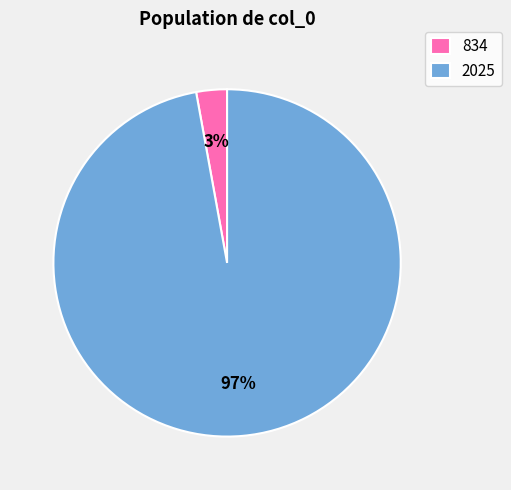

Rank the categories by value from highest to lowest.

2025, 834